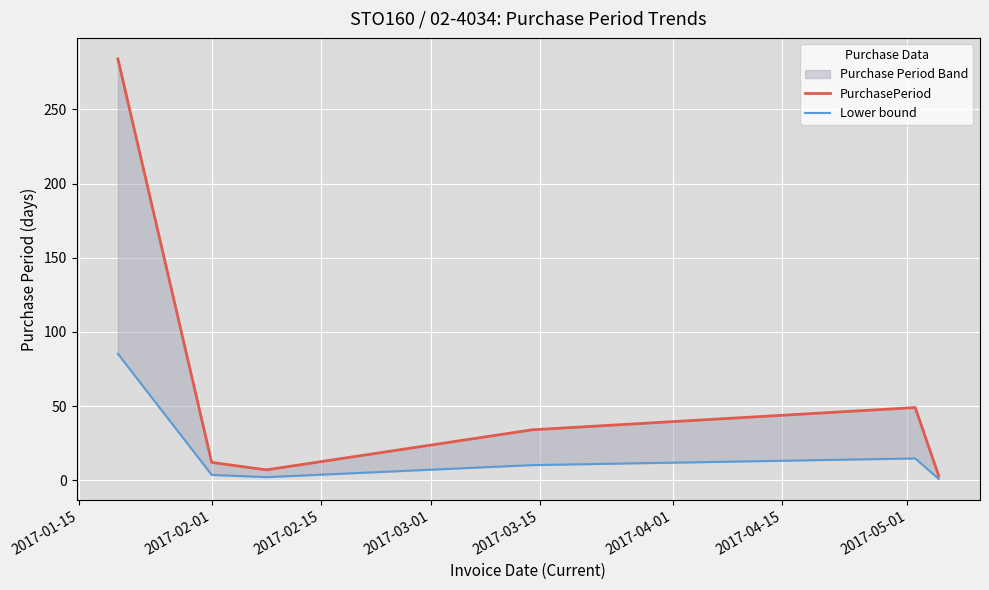

How many lines are shown in the chart?

2